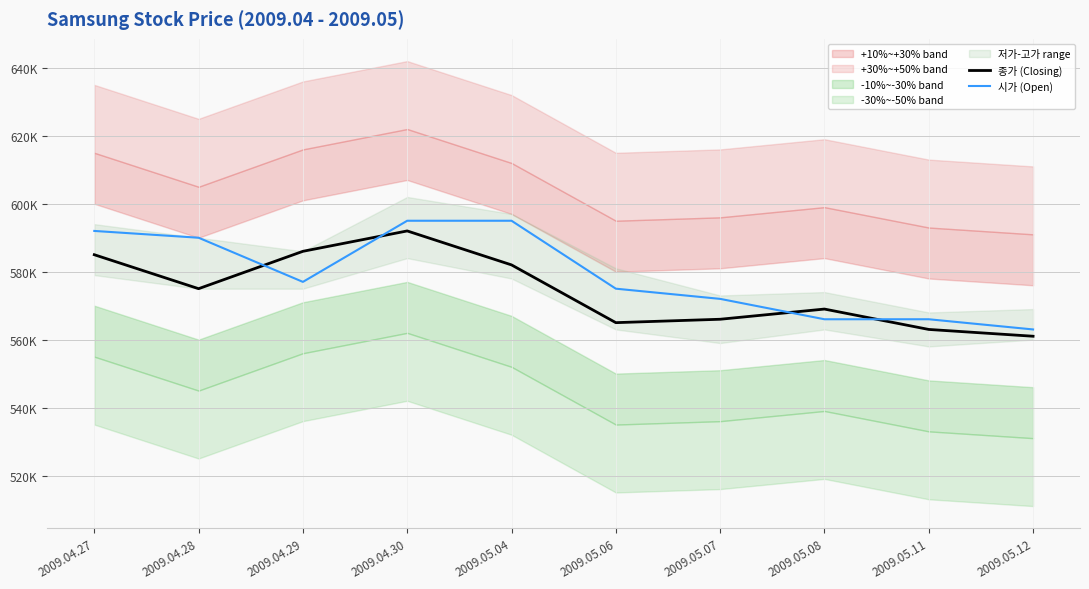

At how many categories does at least one series exceed 586808?

4